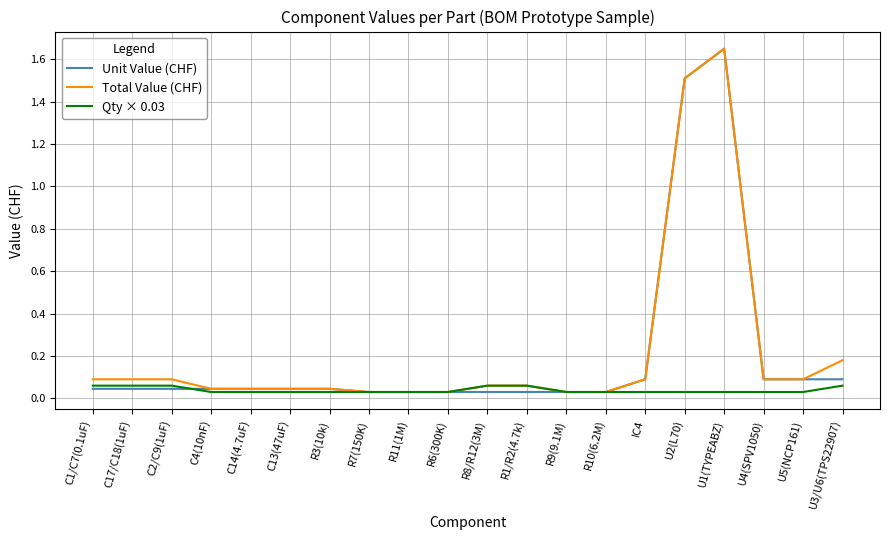

Which label corresponds to the largest value in the chart?

U1(TYPEABZ)